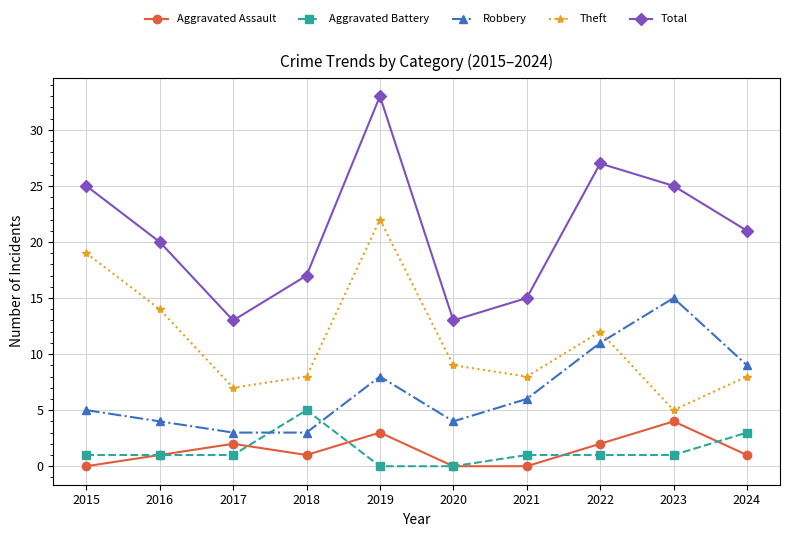

How many distinct data groups are displayed?

5